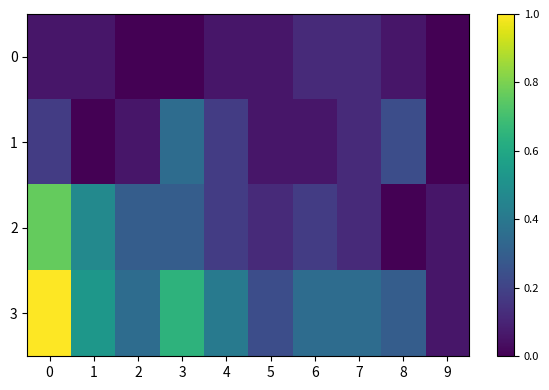

At 5, list the series in order from smallest to largest.

0, 1, 2, 3